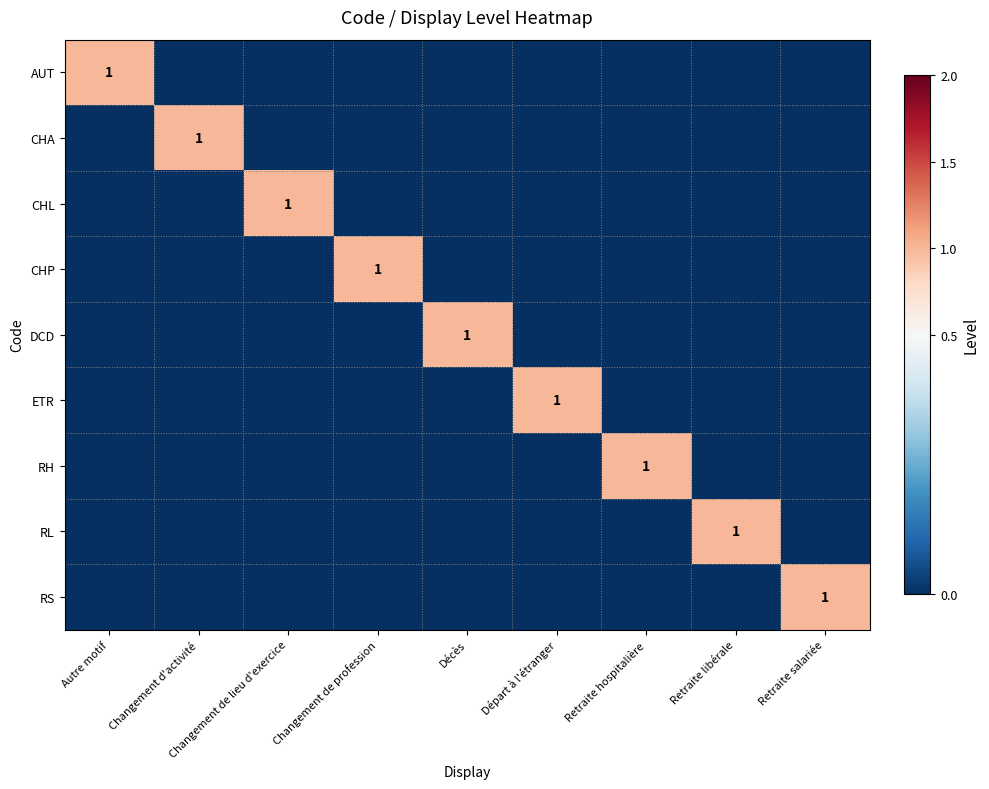

Which has a higher value, Décès or Retraite salariée?

Décès